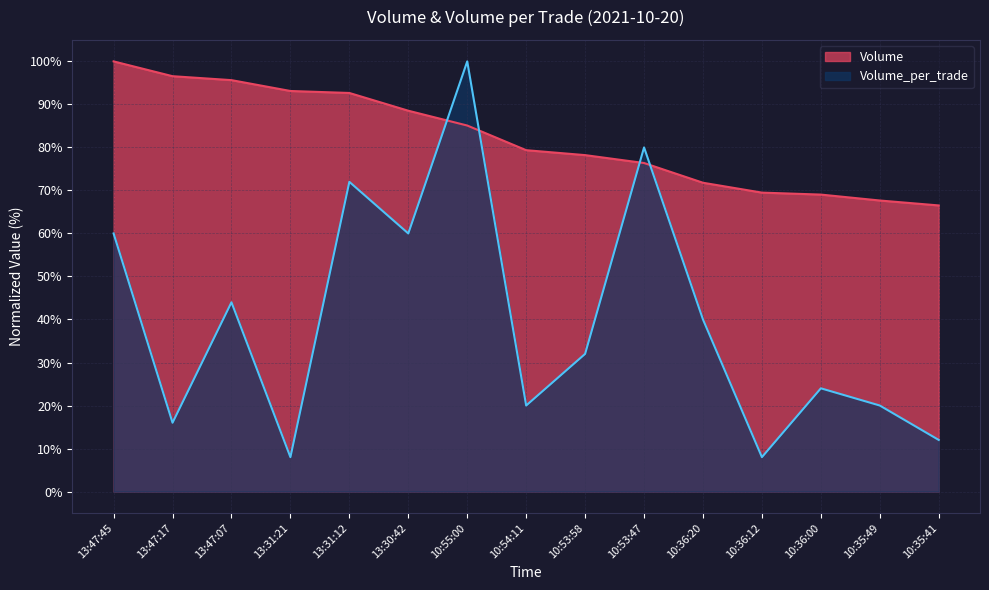

What are all the series names shown in the legend?

Volume, Volume_per_trade